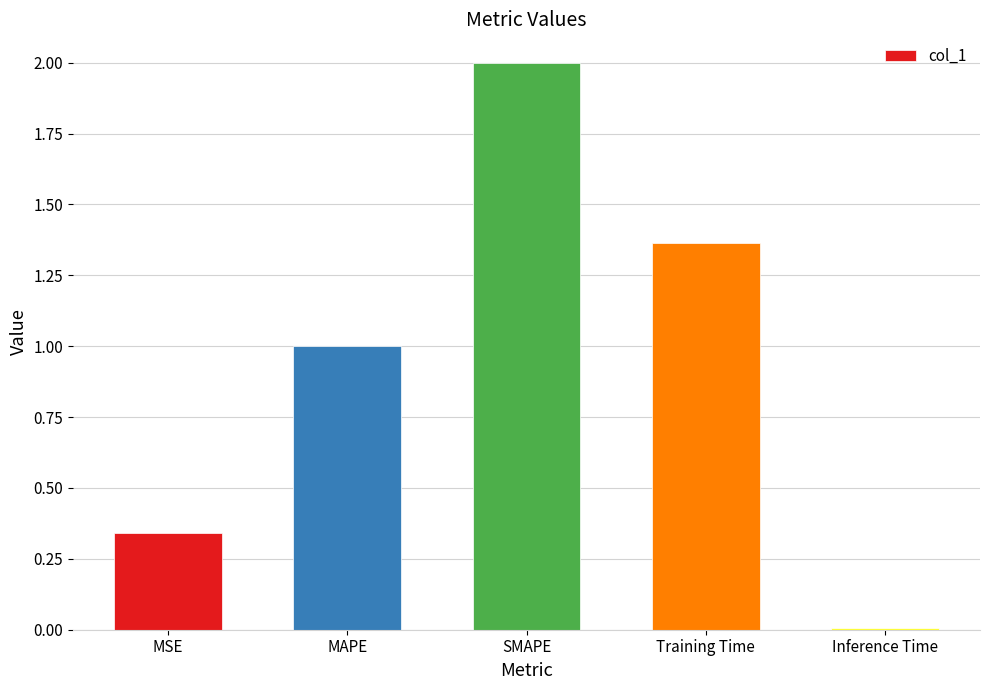

How many data points are less than 1?

2